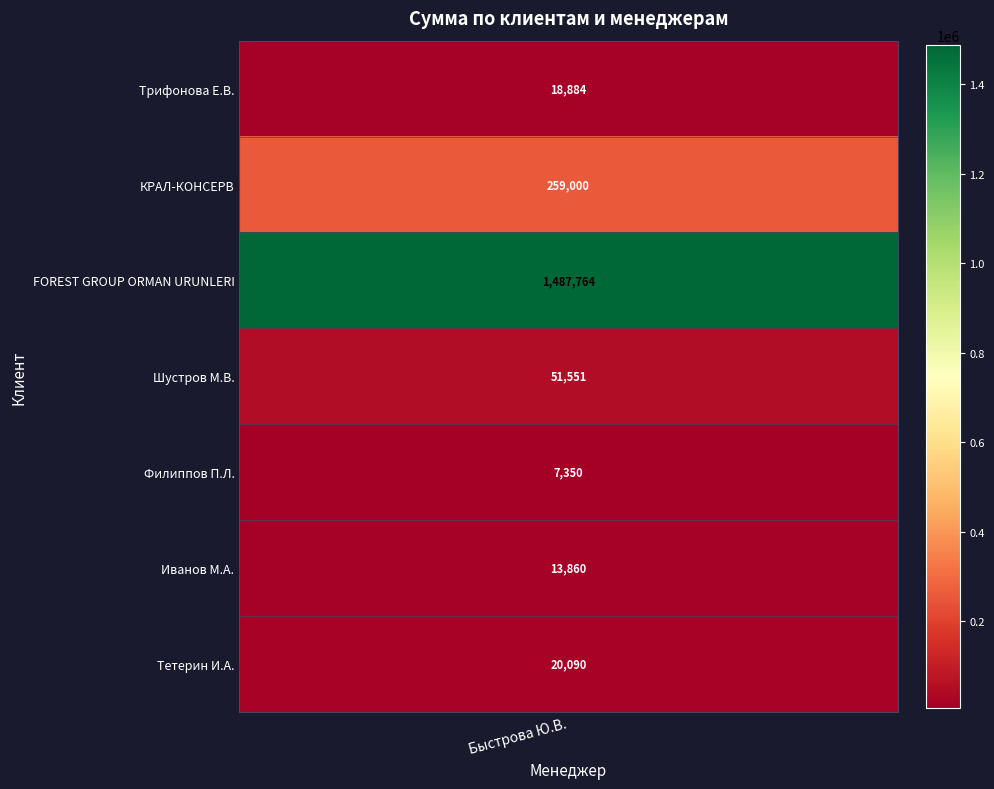

Reading right to left, transcribe all the data shown in this chart.

Тетерин И.А.=20090	Иванов М.А.=13860	Филиппов П.Л.=7350	Шустров М.В.=51551	FOREST GROUP ORMAN URUNLERI=1487764	КРАЛ-КОНСЕРВ=259000	Трифонова Е.В.=18884